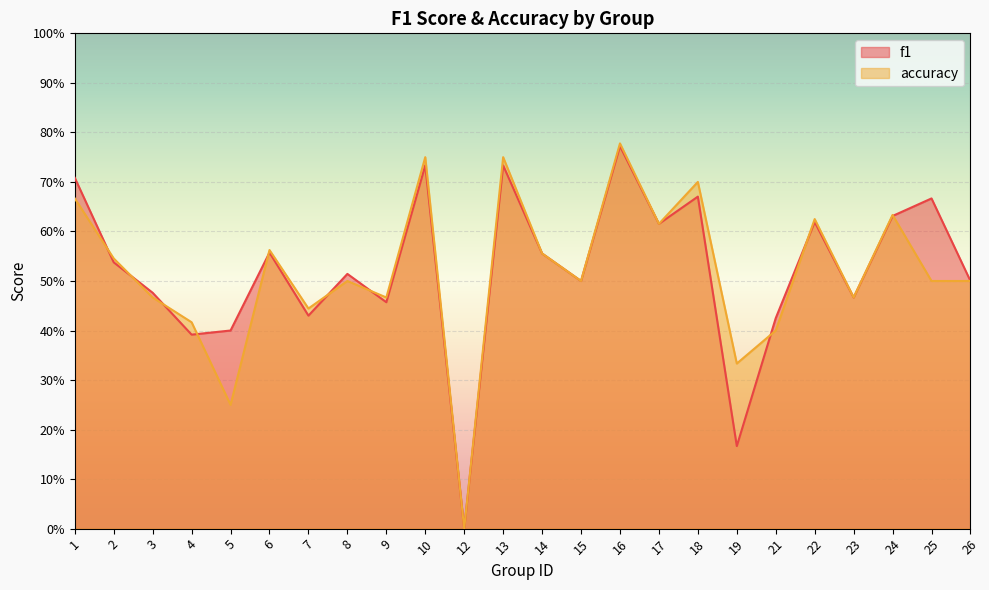

Rank the series by their maximum value, from lowest to highest.

f1, accuracy